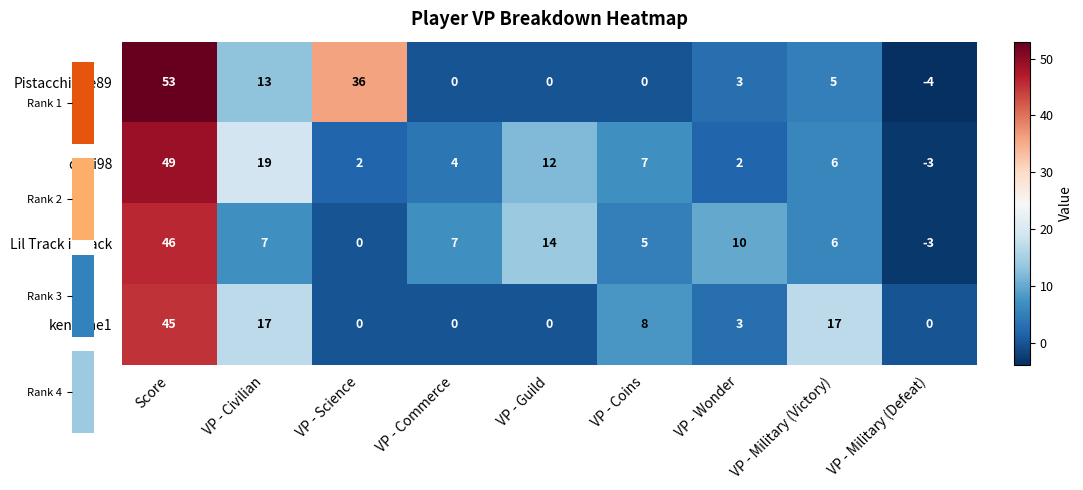

Is it true that Lil Track is back equals 46 at Score?

True